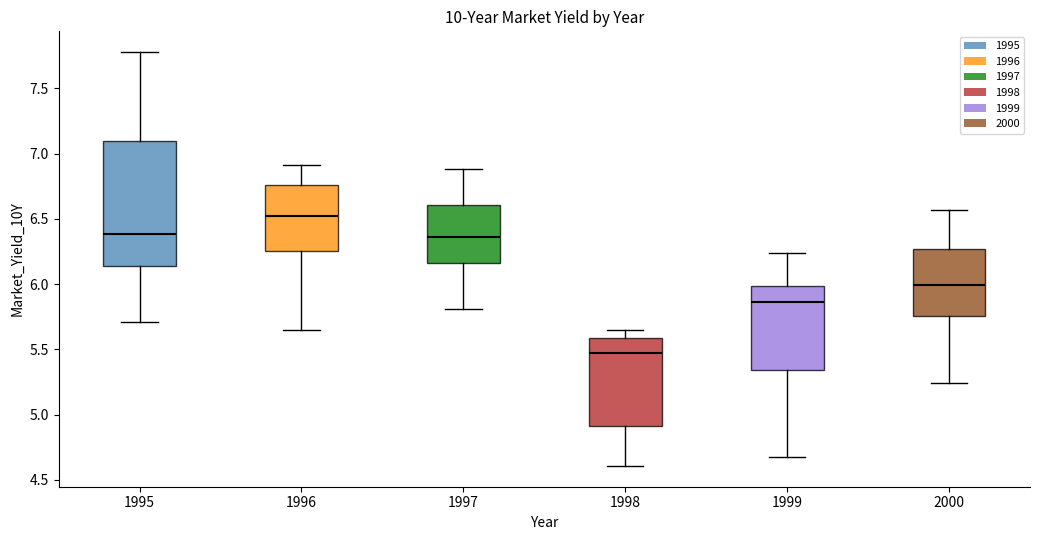

Comparing the boxes themselves (not the whiskers), which one is the tallest?

1995